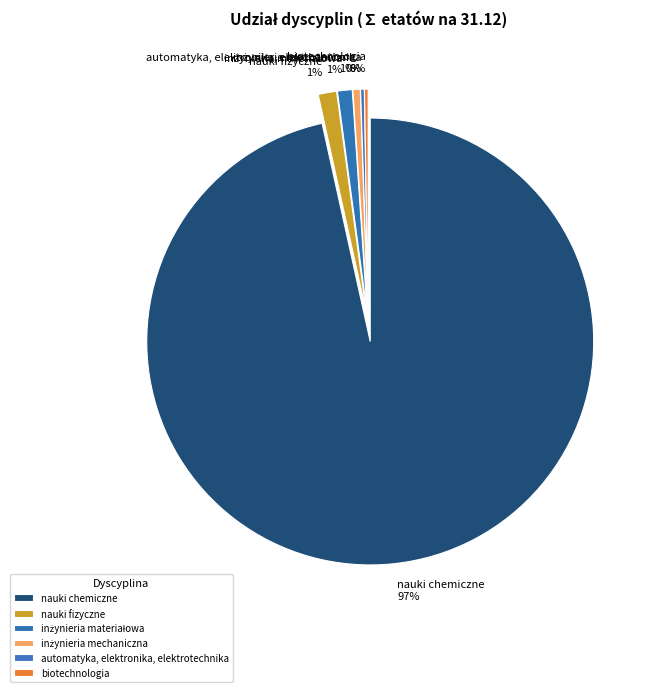

To the nearest percent, what is the difference between the nauki chemiczne and inżynieria mechaniczna slice percentages?

96%